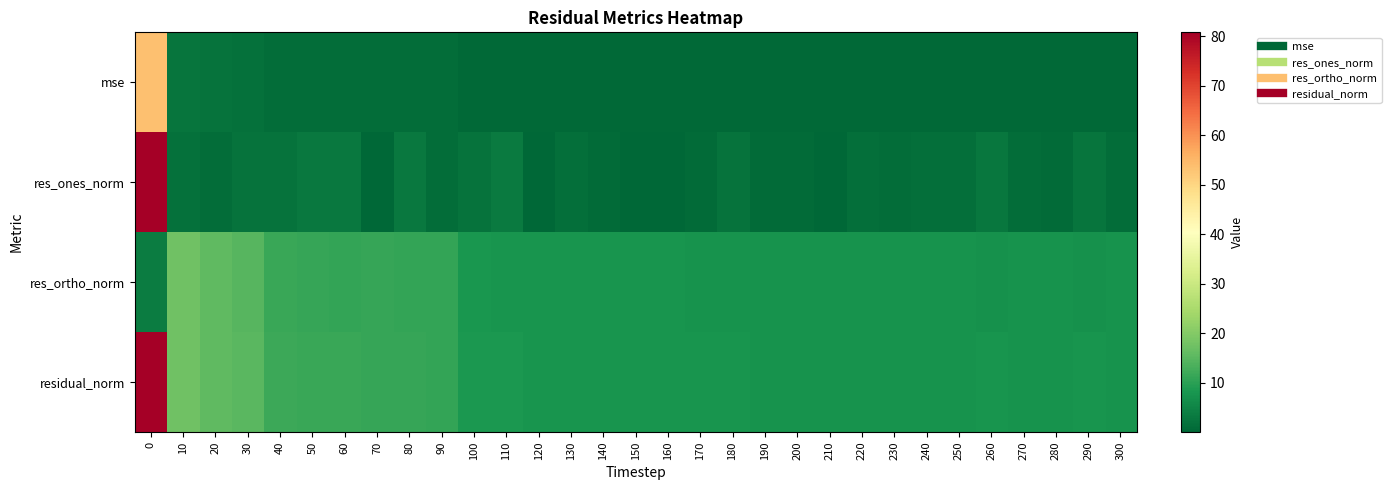

Reading left to right, transcribe all the data shown in this chart.

mse: 0=53.5	10=2.5	20=2.0	30=1.8	40=1.1	50=1.1	60=1.1	70=1.0	80=1.0	90=1.0	100=0.6	110=0.6	120=0.5	130=0.5	140=0.5	150=0.5	160=0.5	170=0.5	180=0.5	190=0.5	200=0.5	210=0.5	220=0.5	230=0.5	240=0.5	250=0.5	260=0.5	270=0.5	280=0.5	290=0.5	300=0.5
res_ones_norm: 0=80.7	10=1.7	20=1.1	30=2.1	40=2.2	50=2.9	60=3.1	70=0.3	80=3.1	90=1.2	100=2.1	110=3.2	120=0.2	130=1.6	140=0.9	150=0.1	160=0.0	170=0.9	180=2.1	190=0.9	200=0.8	210=0.2	220=1.6	230=1.3	240=1.6	250=1.4	260=2.8	270=1.3	280=0.7	290=2.5	300=1.1
res_ortho_norm: 0=3.6	10=17.5	20=15.8	30=14.7	40=11.6	50=11.2	60=11.0	70=11.2	80=10.9	90=11.0	100=8.1	110=7.6	120=7.9	130=7.7	140=7.7	150=7.7	160=7.7	170=7.6	180=7.4	190=7.5	200=7.5	210=7.5	220=7.4	230=7.4	240=7.4	250=7.4	260=7.2	270=7.4	280=7.4	290=7.2	300=7.4
residual_norm: 0=80.8	10=17.6	20=15.8	30=14.9	40=11.8	50=11.6	60=11.5	70=11.2	80=11.3	90=11.1	100=8.3	110=8.3	120=7.9	130=7.8	140=7.8	150=7.7	160=7.7	170=7.6	180=7.7	190=7.6	200=7.6	210=7.5	220=7.5	230=7.5	240=7.6	250=7.5	260=7.8	270=7.5	280=7.4	290=7.7	300=7.5